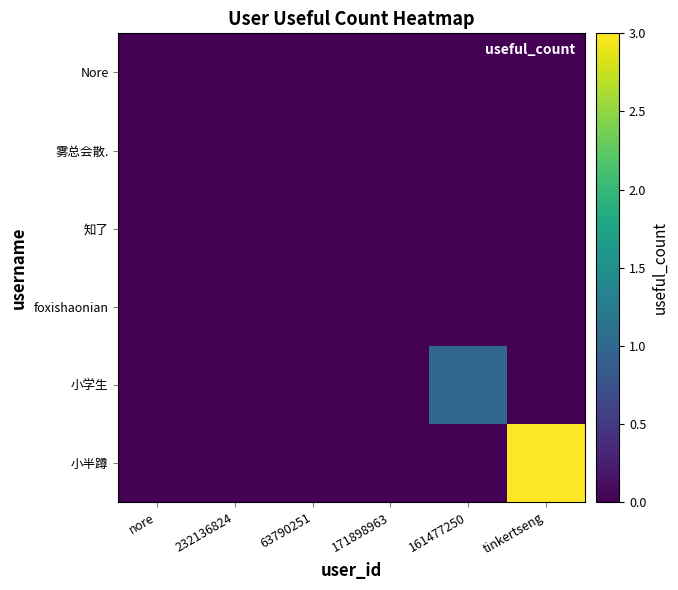

List the series in order of their peak value, highest first.

小半蹲, 小学生, Nore, 雾总会散., 知了, foxishaonian